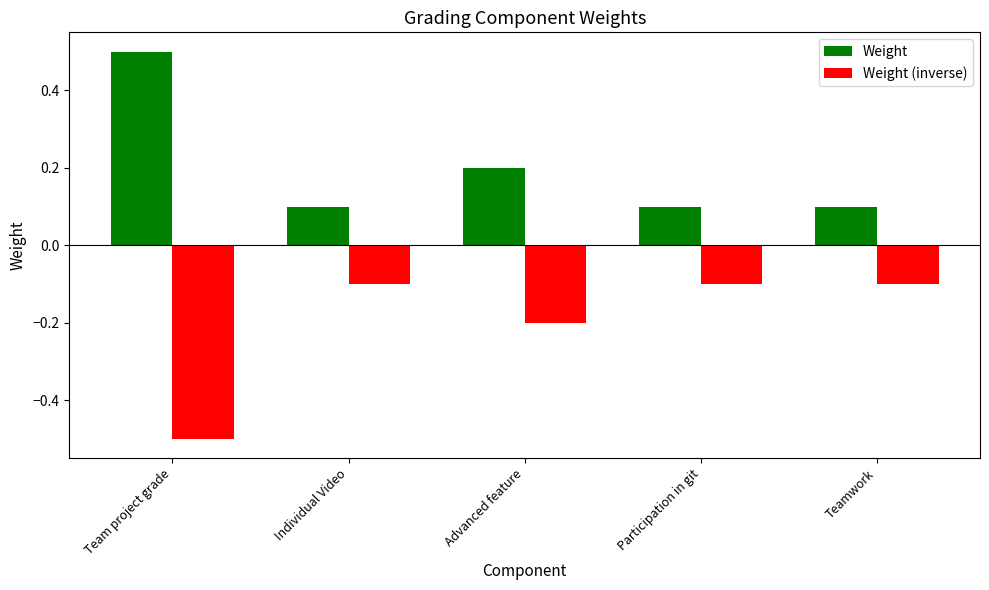

What is the label of the 3rd bar from the right?

Advanced feature